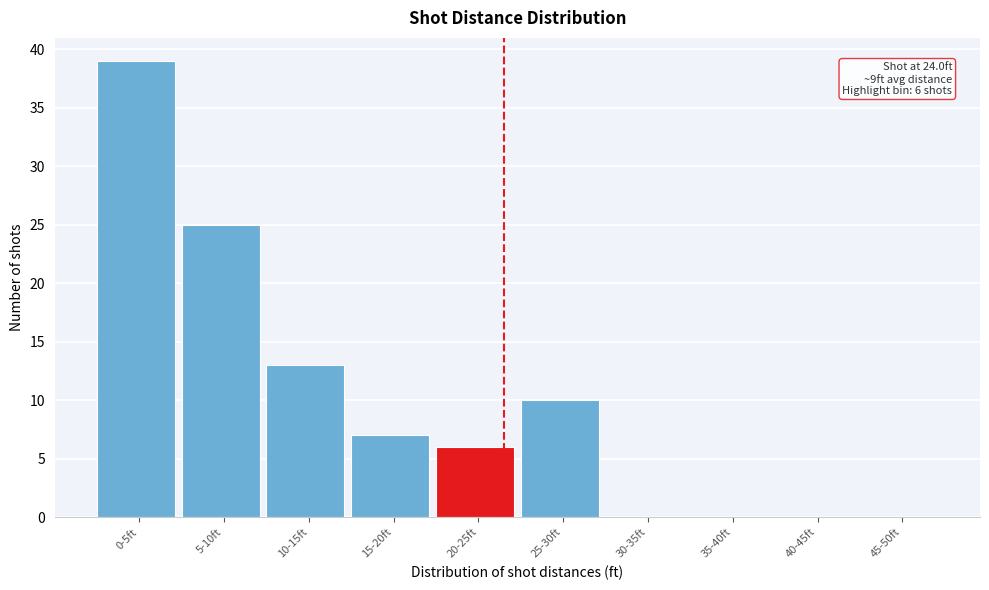

Reading right to left, extract all data points from this chart.

45-50ft=0	40-45ft=0	35-40ft=0	30-35ft=0	25-30ft=10	20-25ft=6	15-20ft=7	10-15ft=13	5-10ft=25	0-5ft=39